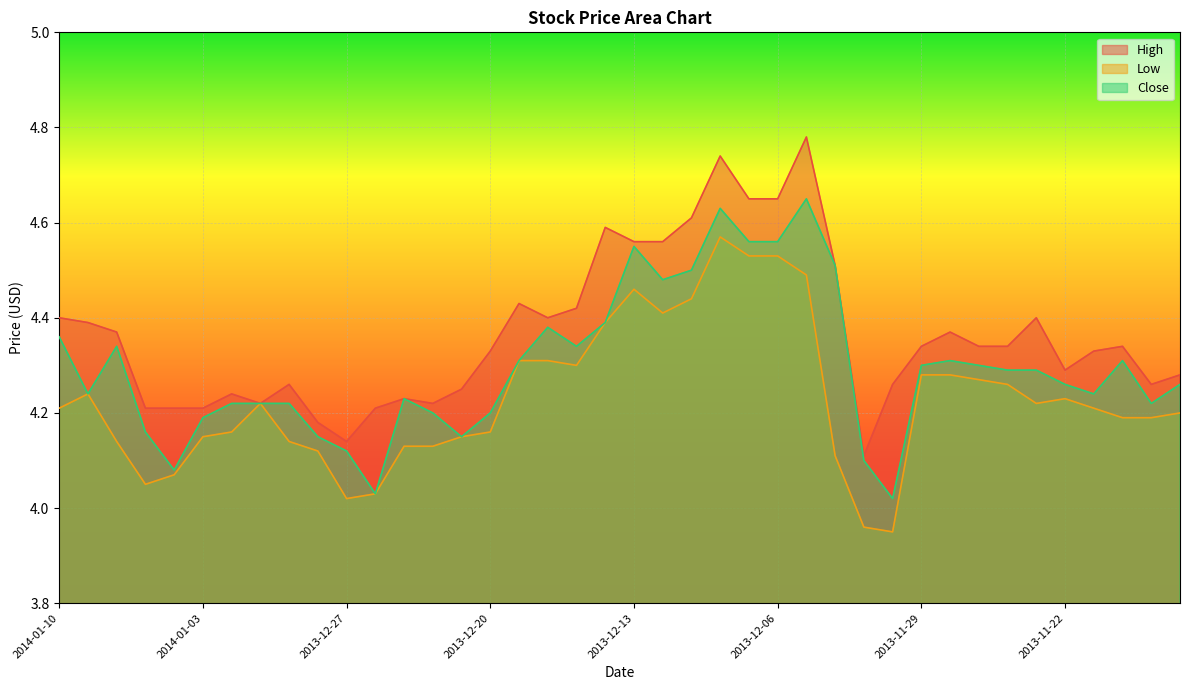

Reading left to right, extract all data points from this chart.

High: 4.4	4.4	4.4	4.2	4.2	4.2	4.2	4.2	4.3	4.2	4.1	4.2	4.2	4.2	4.2	4.3	4.4	4.4	4.4	4.6	4.6	4.6	4.6	4.7	4.7	4.7	4.8	4.5	4.1	4.3	4.3	4.4	4.3	4.3	4.4	4.3	4.3	4.3	4.3	4.3
Low: 4.2	4.2	4.1	4.0	4.1	4.2	4.2	4.2	4.1	4.1	4.0	4.0	4.1	4.1	4.2	4.2	4.3	4.3	4.3	4.4	4.5	4.4	4.4	4.6	4.5	4.5	4.5	4.1	4.0	4.0	4.3	4.3	4.3	4.3	4.2	4.2	4.2	4.2	4.2	4.2
Close: 4.4	4.2	4.3	4.2	4.1	4.2	4.2	4.2	4.2	4.2	4.1	4.0	4.2	4.2	4.2	4.2	4.3	4.4	4.3	4.4	4.5	4.5	4.5	4.6	4.6	4.6	4.7	4.5	4.1	4.0	4.3	4.3	4.3	4.3	4.3	4.3	4.2	4.3	4.2	4.3